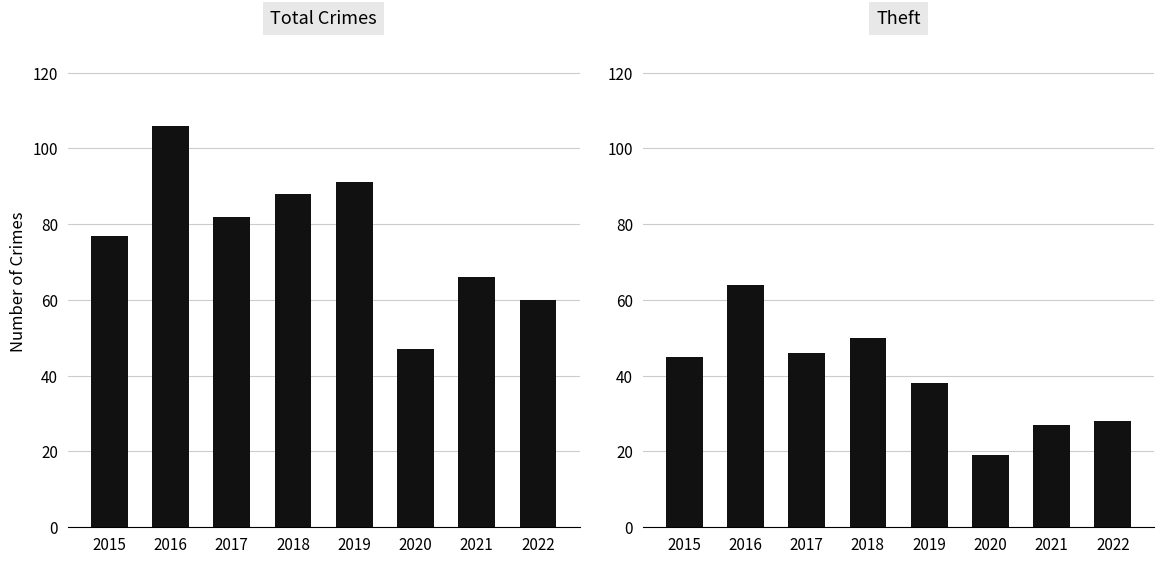

At 2021, list the series in order from smallest to largest.

Theft, Total